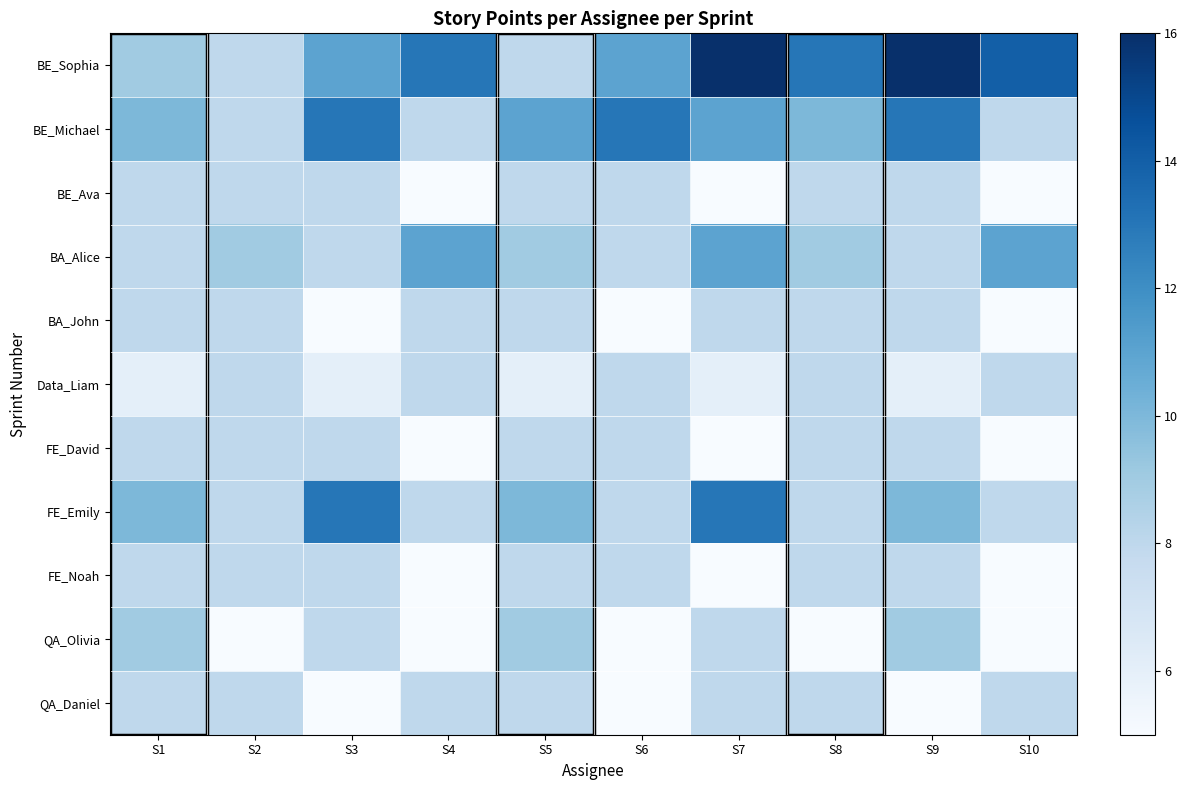

What is the total value across all series at S10?

82